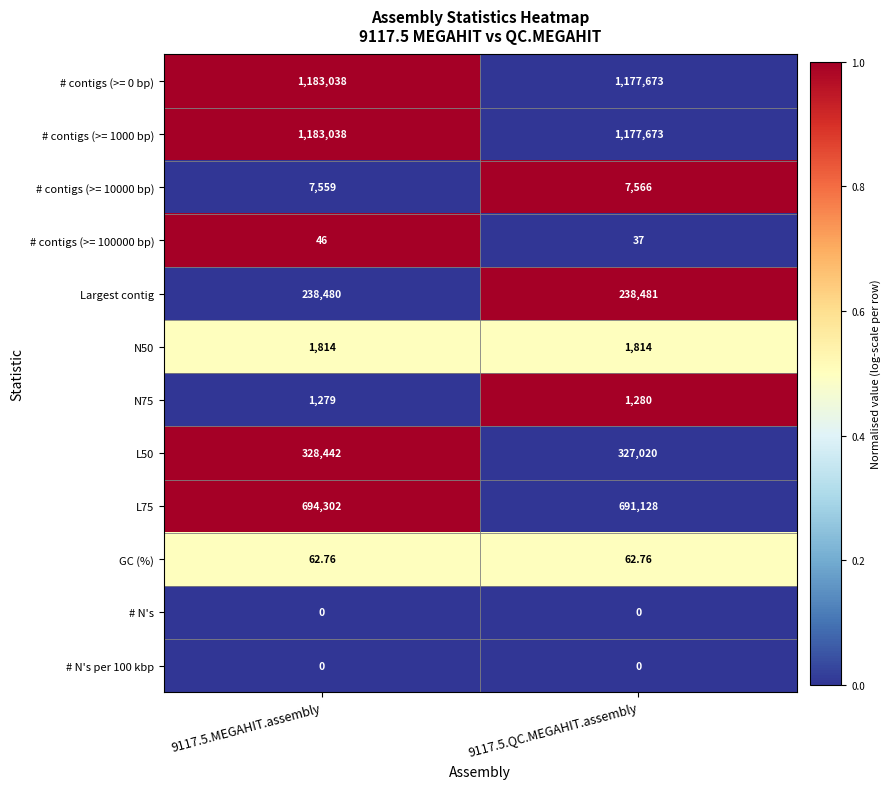

Is the value of # N's at 9117.5.MEGAHIT.assembly greater than the value of N50 at 9117.5.QC.MEGAHIT.assembly?

No